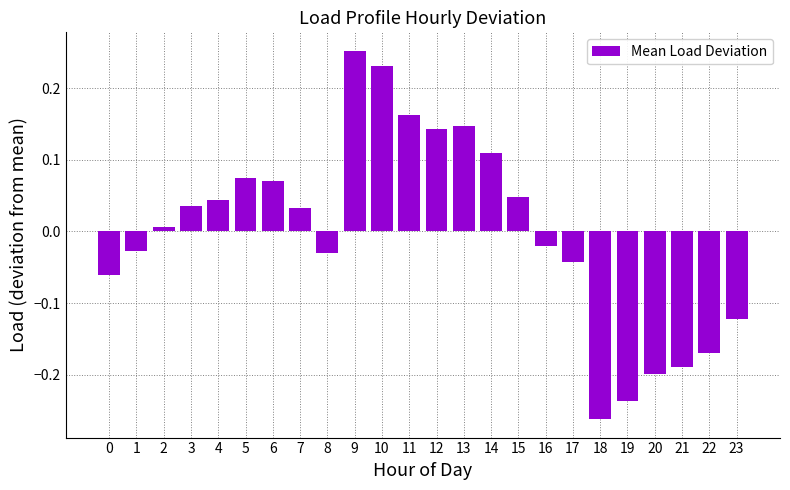

Which category has the lowest value across all series?

18